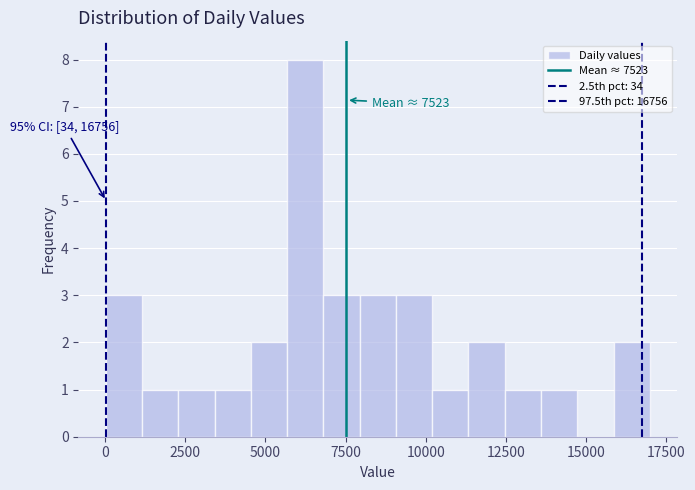

Read against the x-axis, roughly where is the centre of the tallest bar?

6000